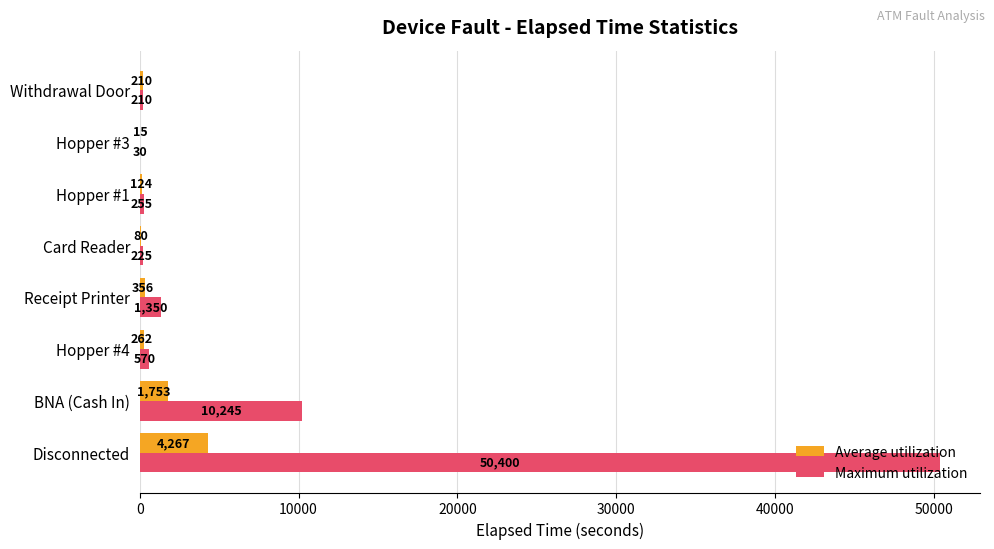

What is the sum of all Maximum utilization values?

63285